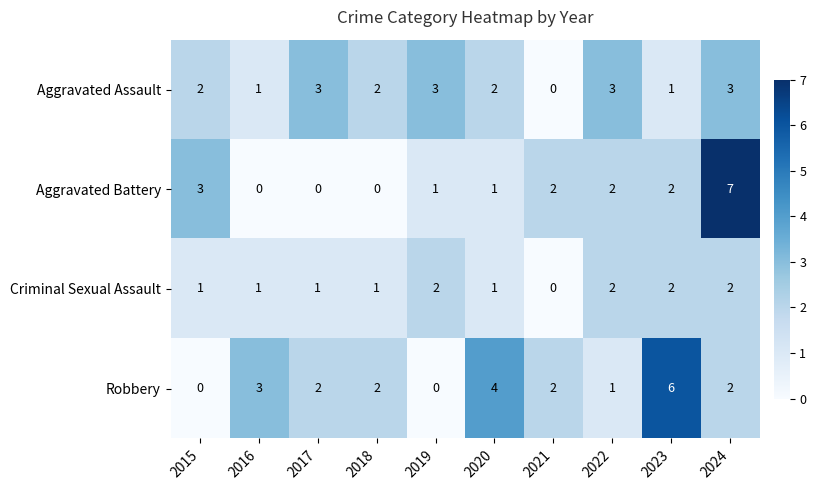

Rank the series at 2017 from highest to lowest value.

Aggravated Assault, Robbery, Criminal Sexual Assault, Aggravated Battery